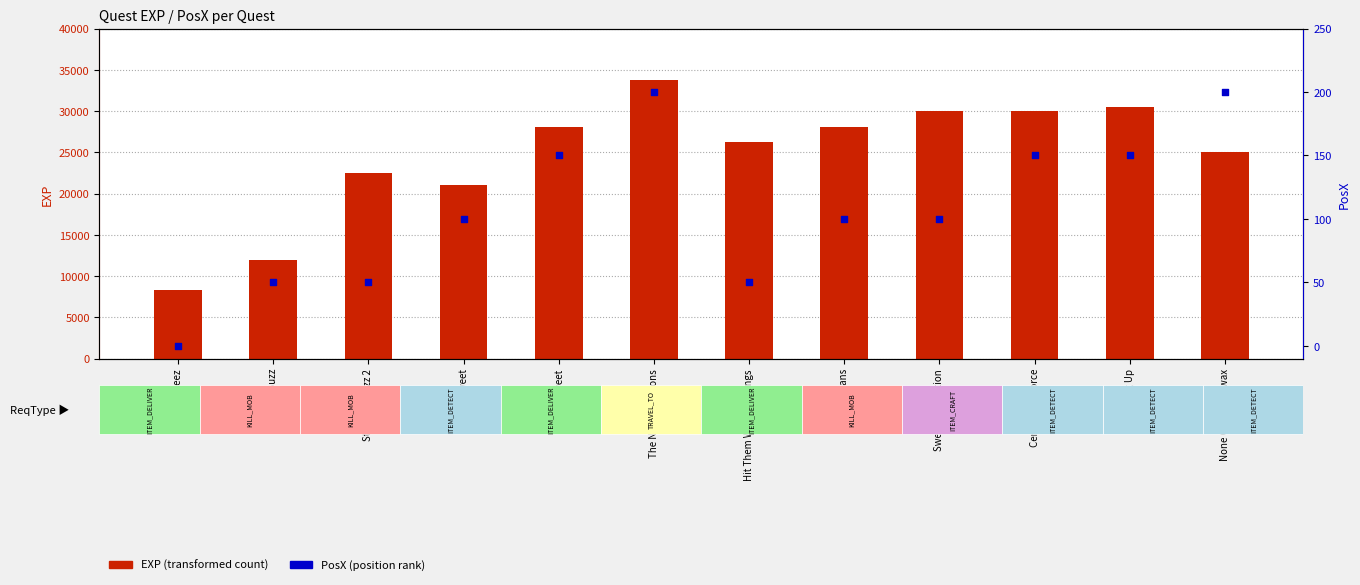

What are all the series names shown in the legend?

EXP, PosX